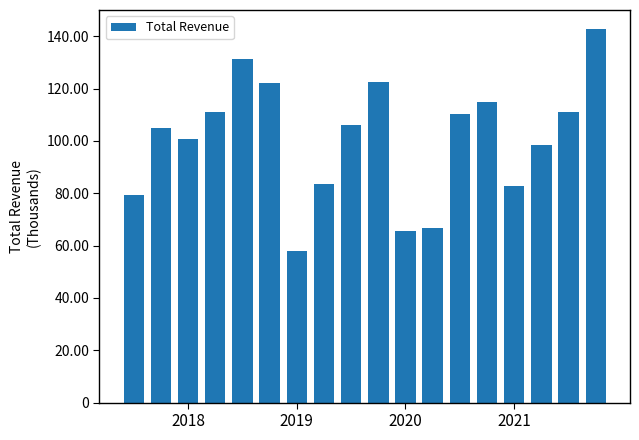

Does the chart contain any negative values?

No